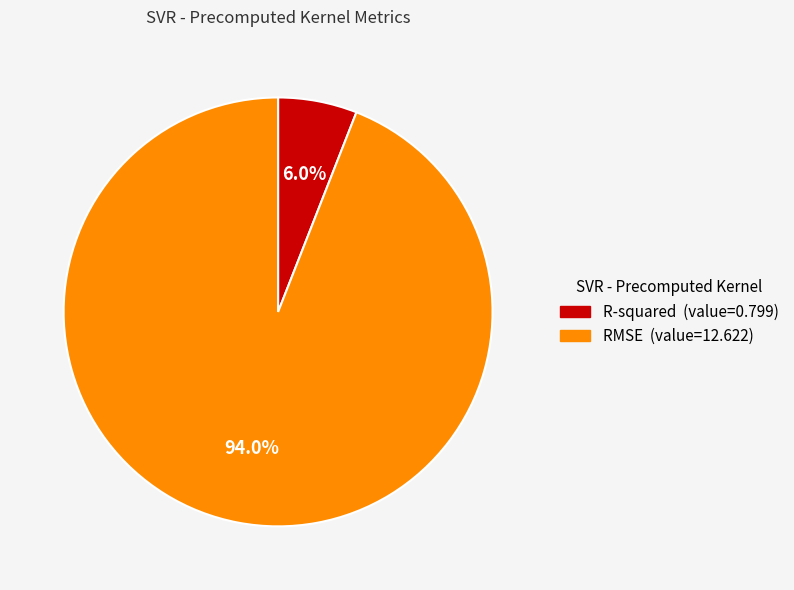

Rank the categories by value from highest to lowest.

RMSE, R-squared